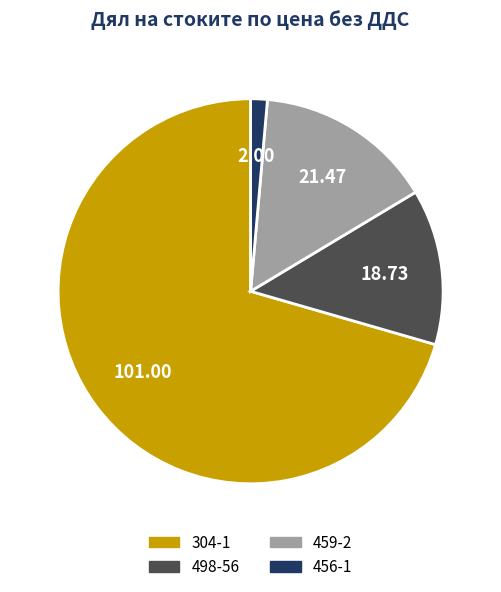

Combined, do 304-1 and 459-2 account for over 50%?

Yes